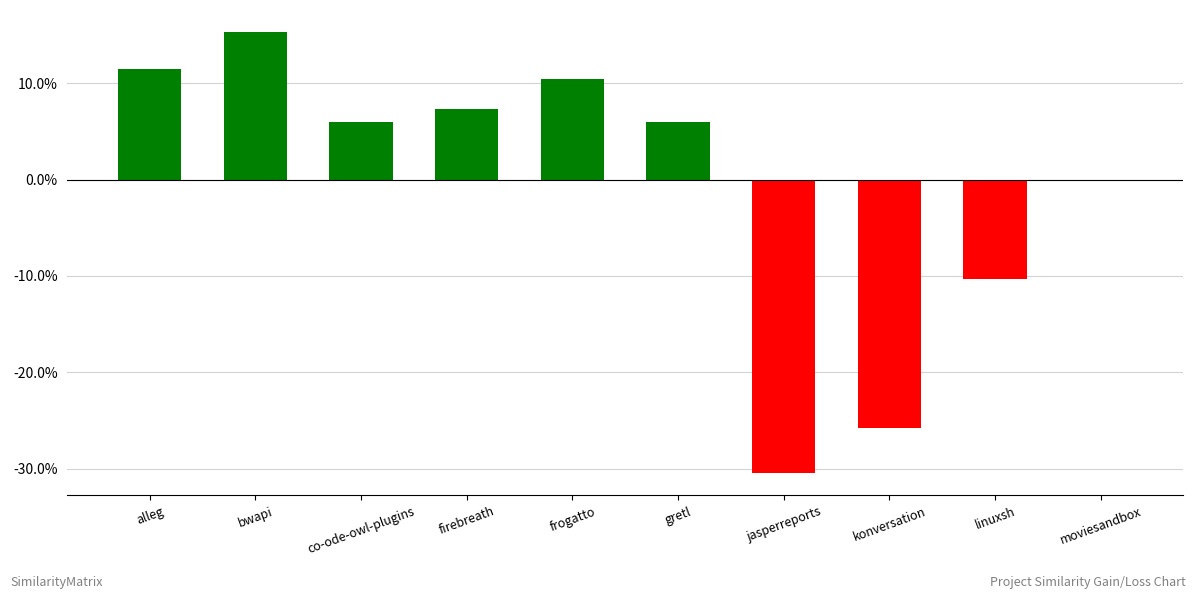

Rank the categories by value from highest to lowest.

bwapi, alleg, frogatto, firebreath, co-ode-owl-plugins, gretl, moviesandbox, linuxsh, konversation, jasperreports